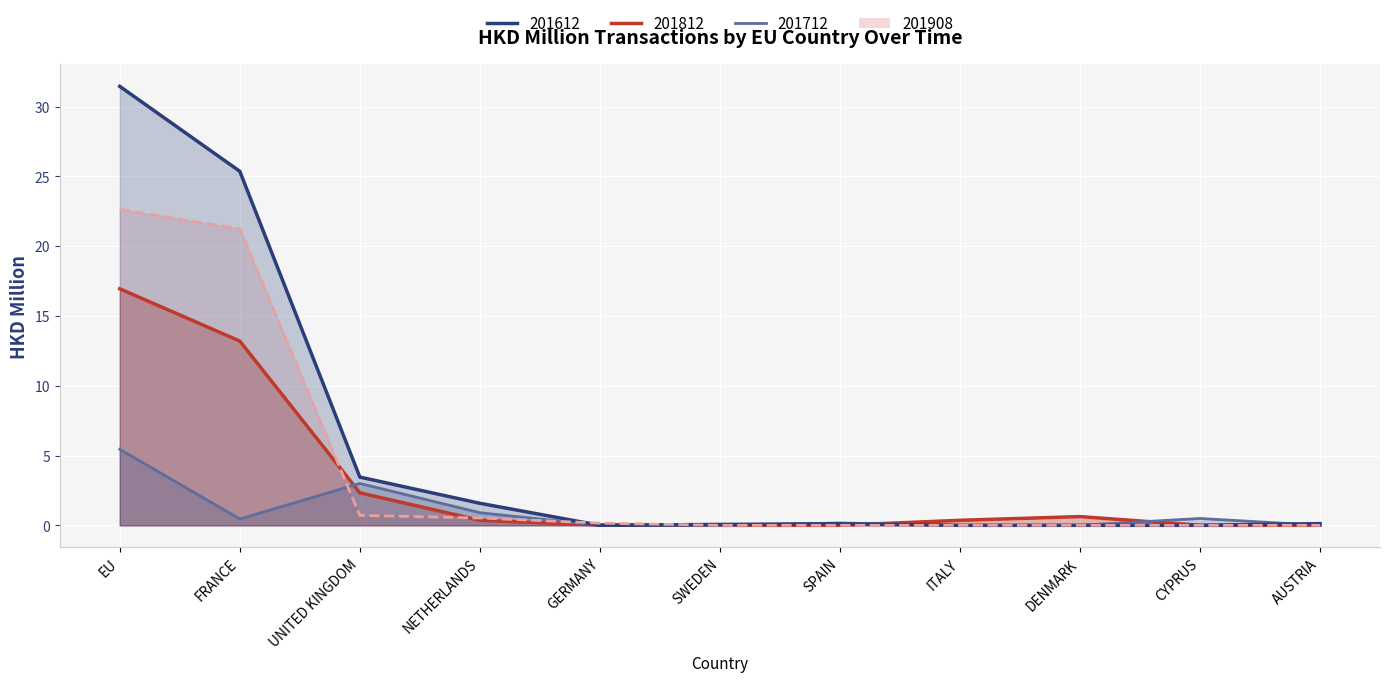

Rank the series at AUSTRIA from highest to lowest value.

201612, 201712, 201812, 201908